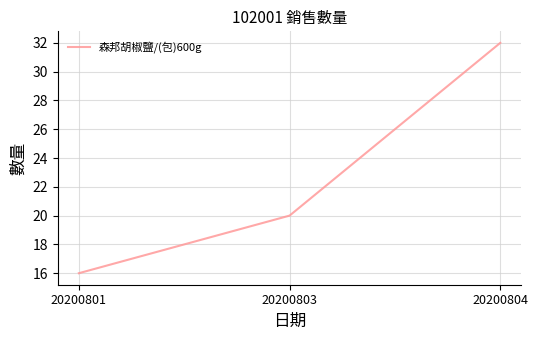

Reading left to right, extract all data points from this chart.

20200801=16	20200803=20	20200804=32